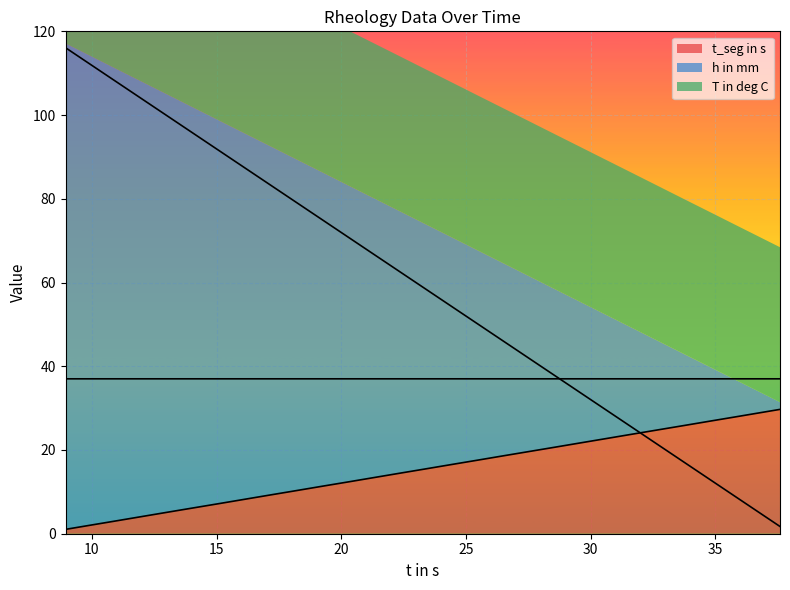

True or false: h in mm has more than 0 points higher than both neighbors.

False